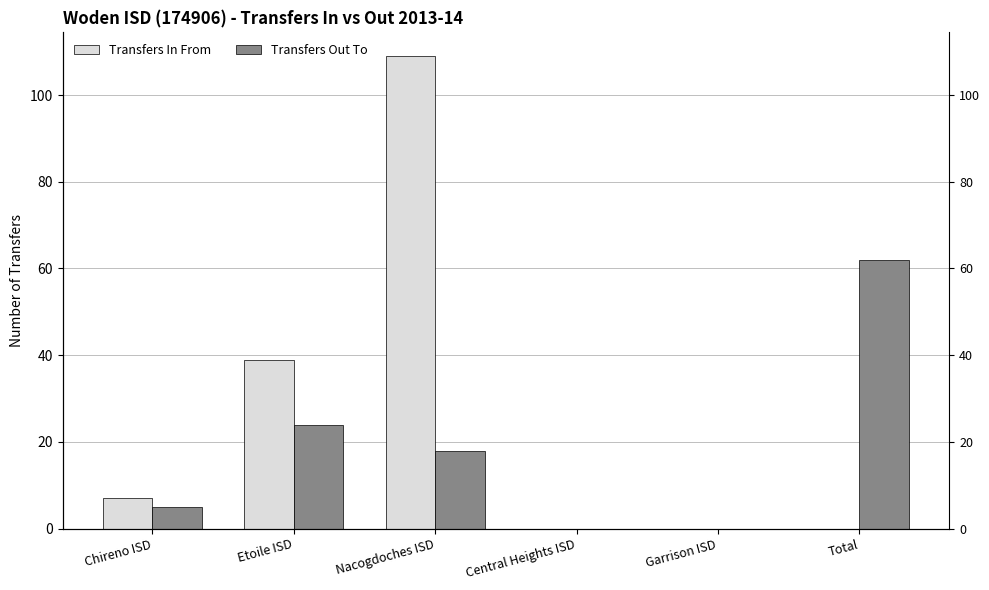

At which label does Transfers In From first exceed 7?

Etoile ISD